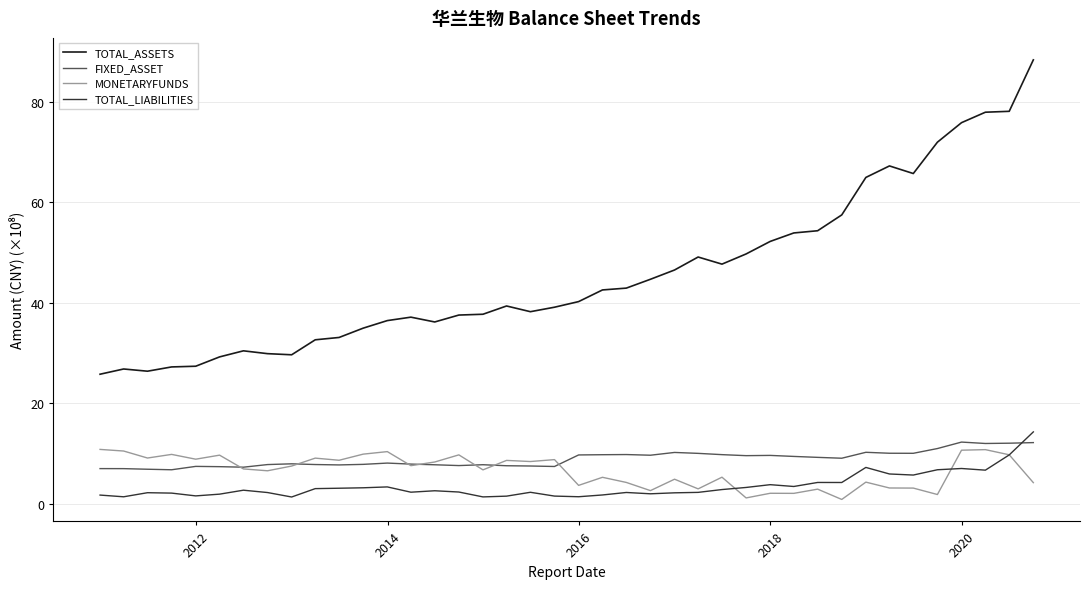

What is the greatest value displayed?

88.3